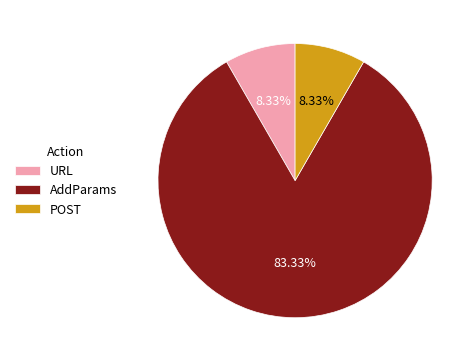

Is the sum of URL and POST greater than half?

No